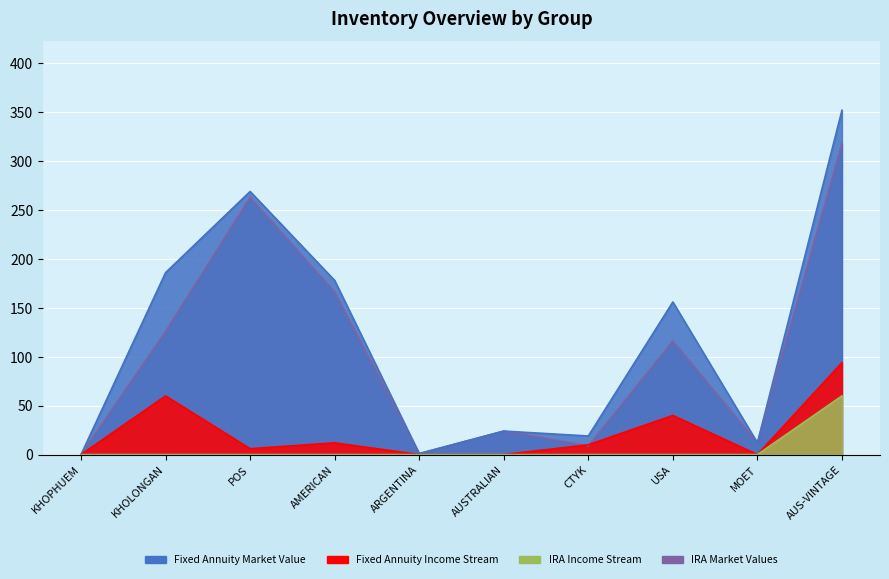

The value of Tổng xuất SL at AUSTRALIAN is 0. True or false?

True